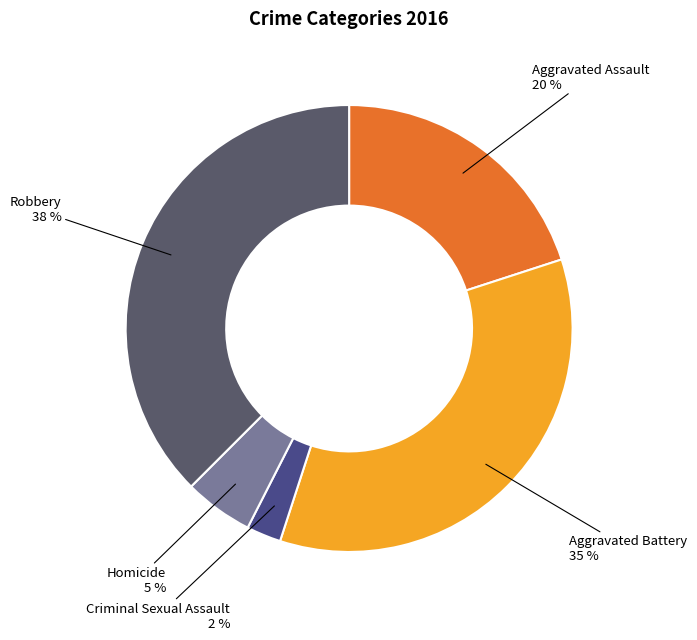

How many segments does this pie chart have?

5